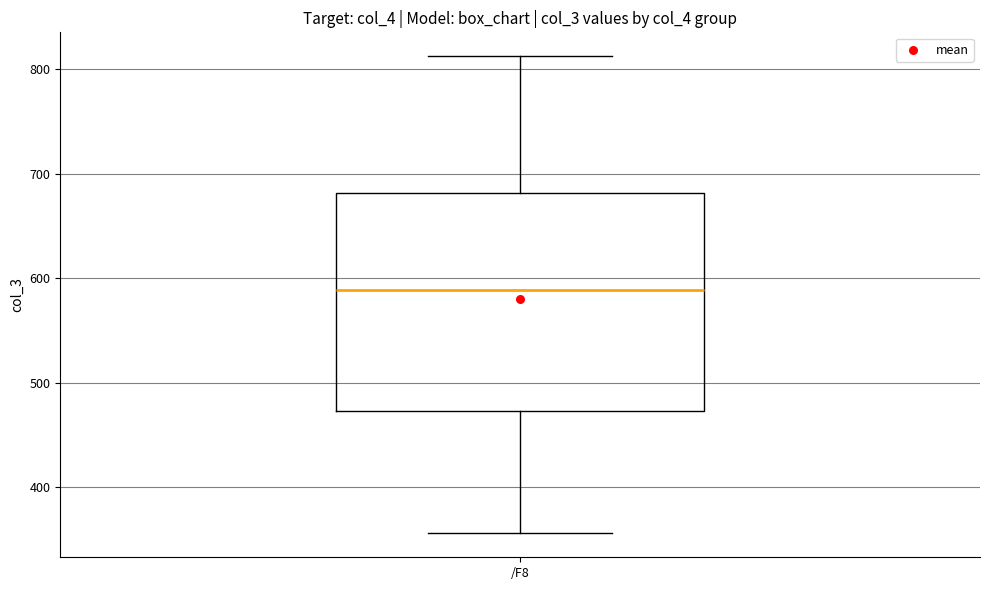

Where is the upper edge of the box for /F8 on the y-axis? The values are not printed on the chart, so give them approximately, as read against the axis.

680